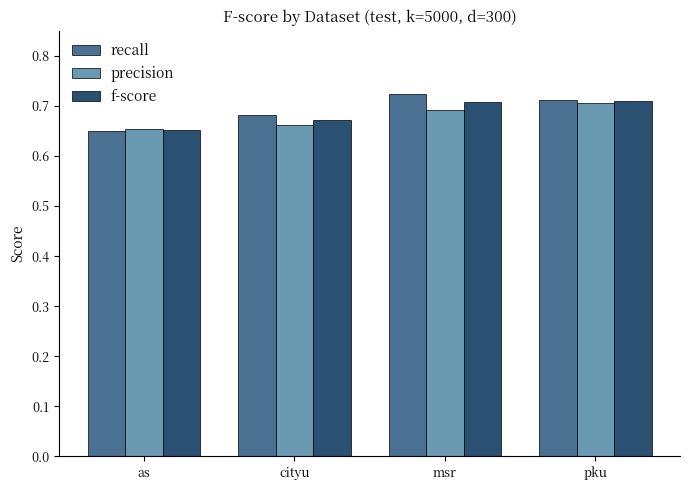

How many bars are there in each group?

3